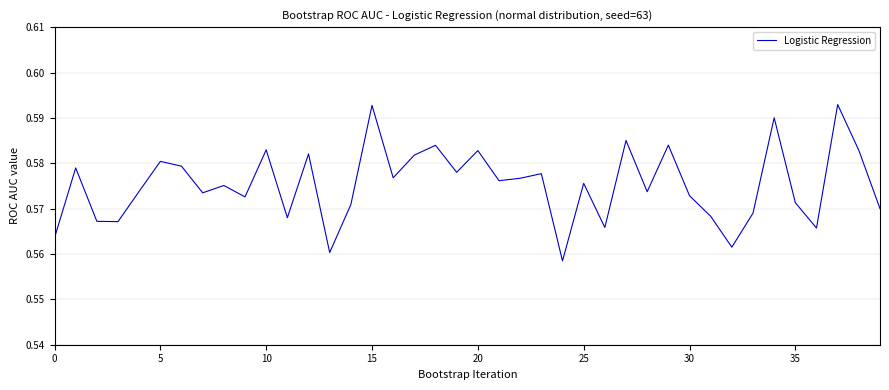

How many lines are shown in the chart?

1